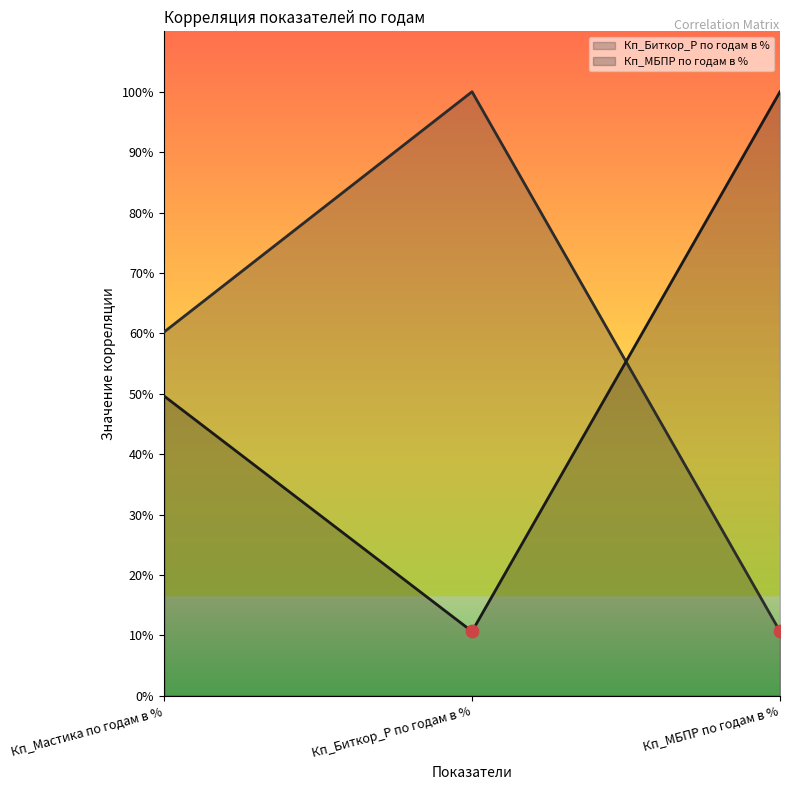

At which category is the sum across all series the highest?

Кп_Биткор_Р по годам в %